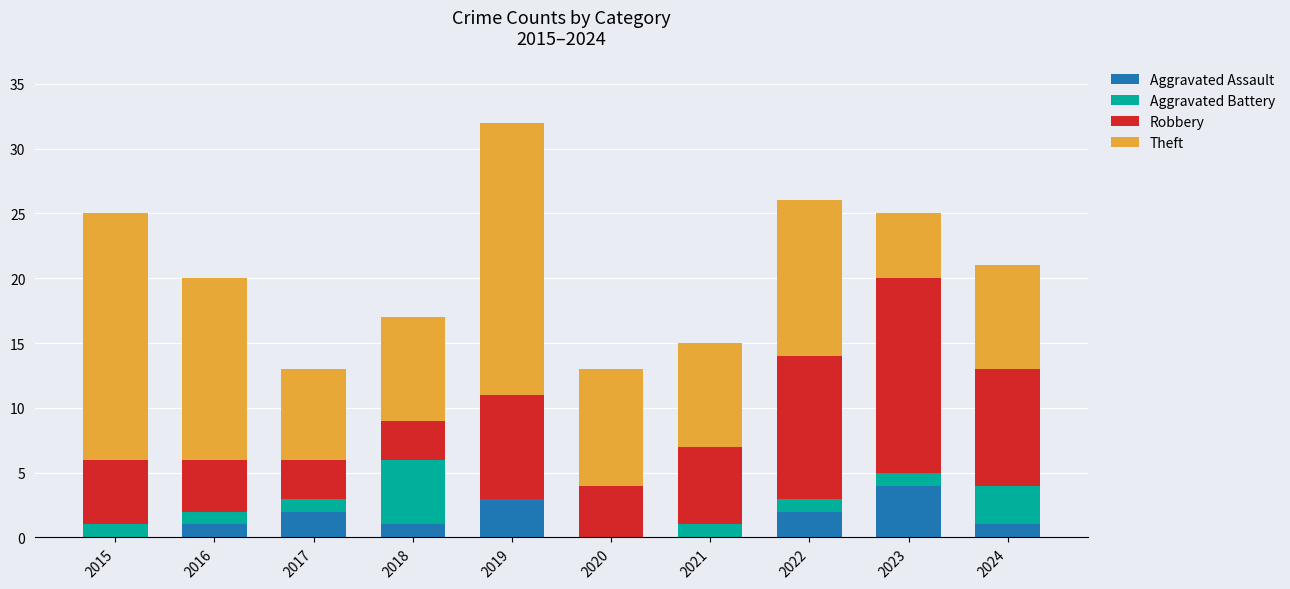

At which label does Aggravated Assault reach its peak?

2023